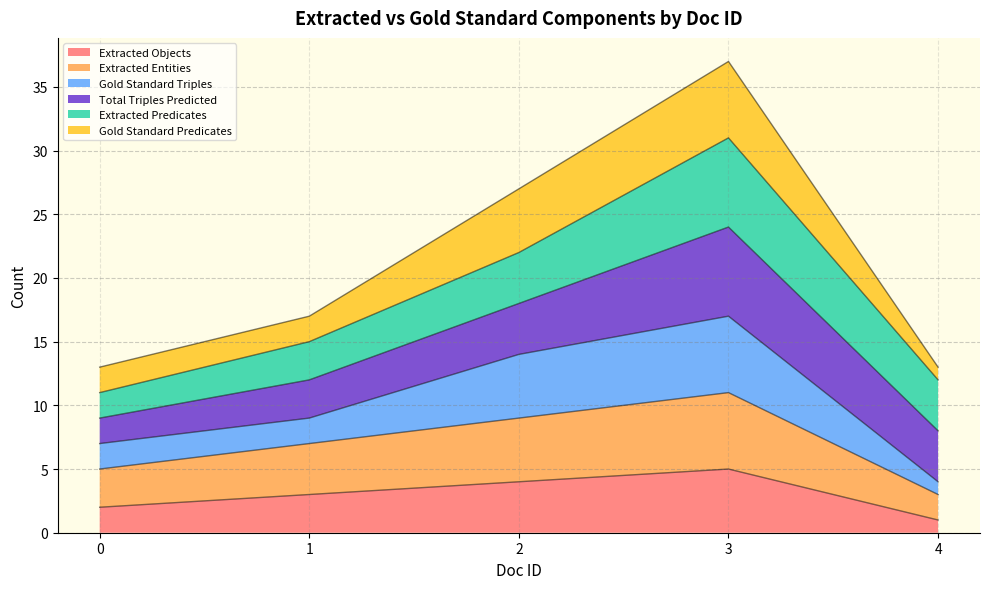

Which series has the widest spread of values?

Gold Standard Triples